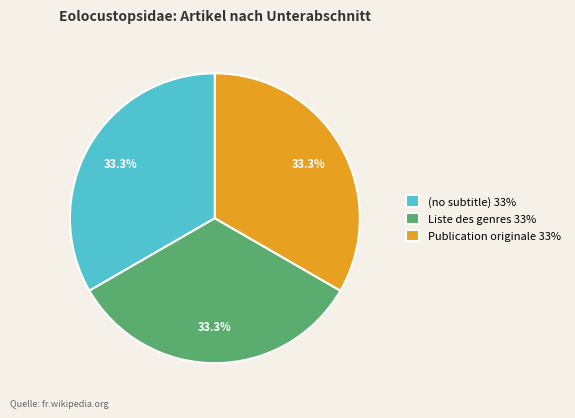

Approximately how many times larger is the value at Publication originale 33% compared to Liste des genres 33%?

1.0